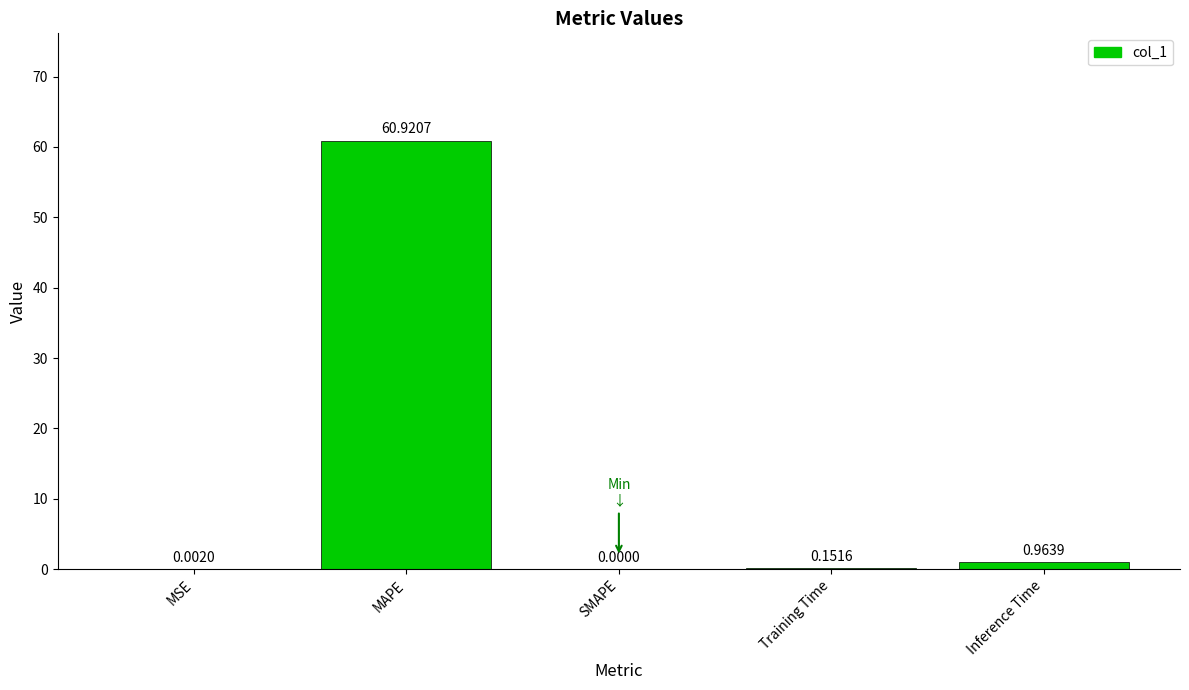

What is the sum of all values?

62.0